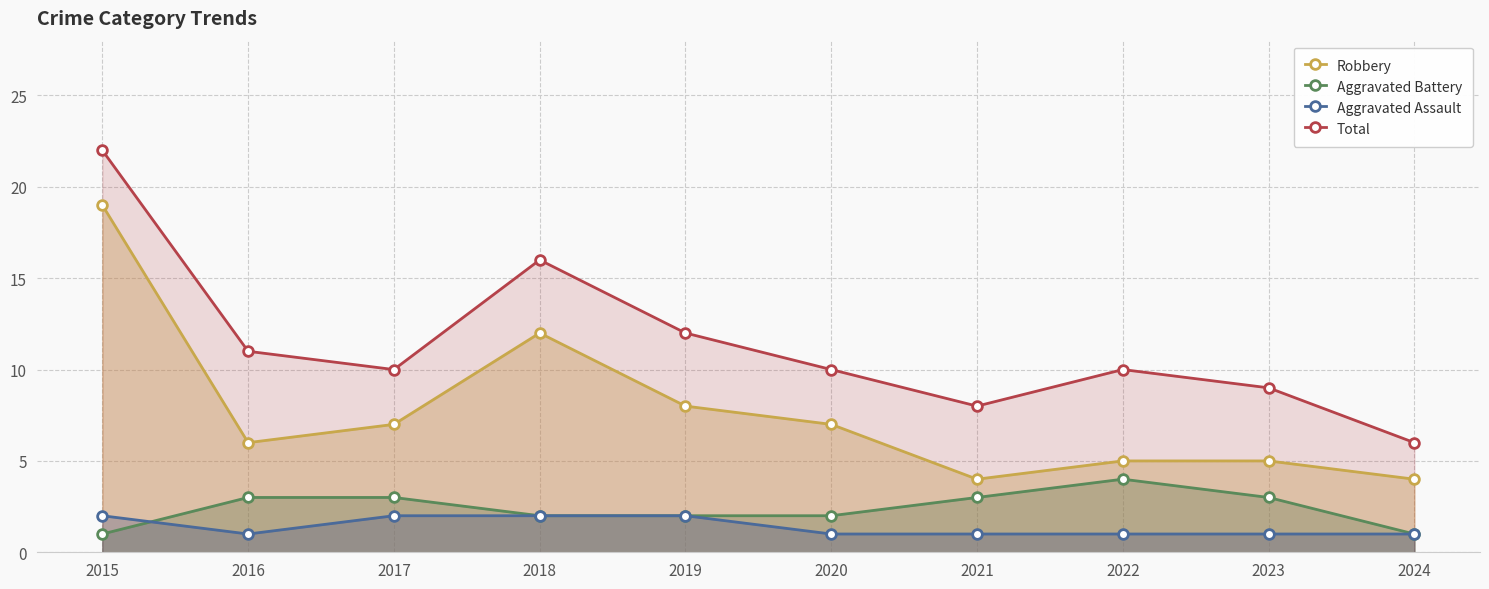

After their last crossing, which series has the higher values: Aggravated Assault or Aggravated Battery?

Aggravated Battery